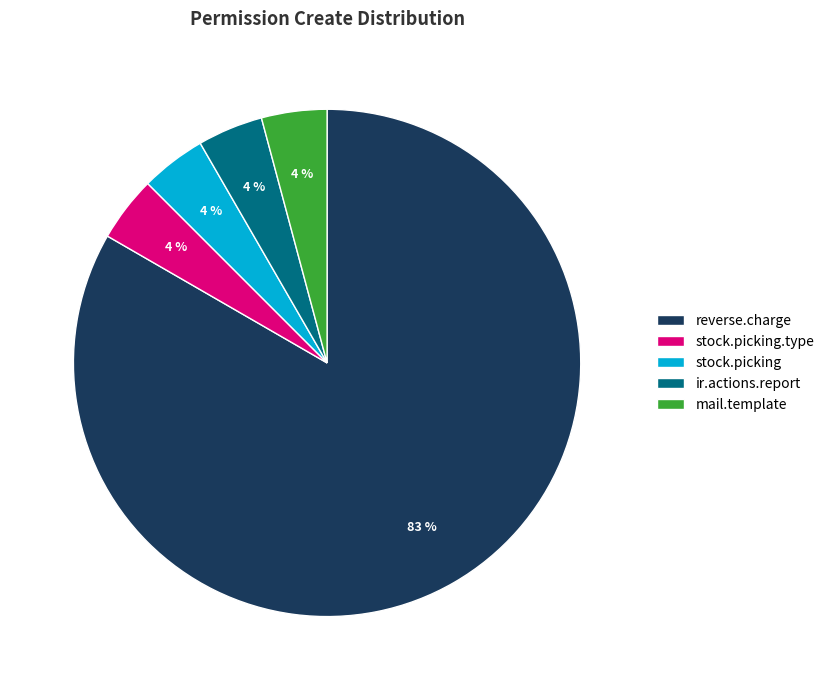

Which slice is the largest?

reverse.charge